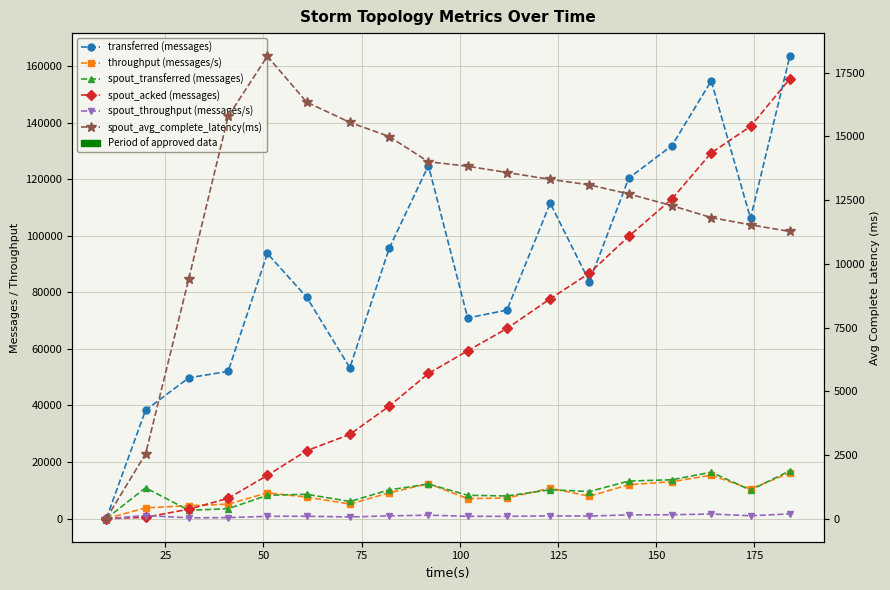

True or false: transferred (messages) and throughput (messages/s) cross at least once.

False